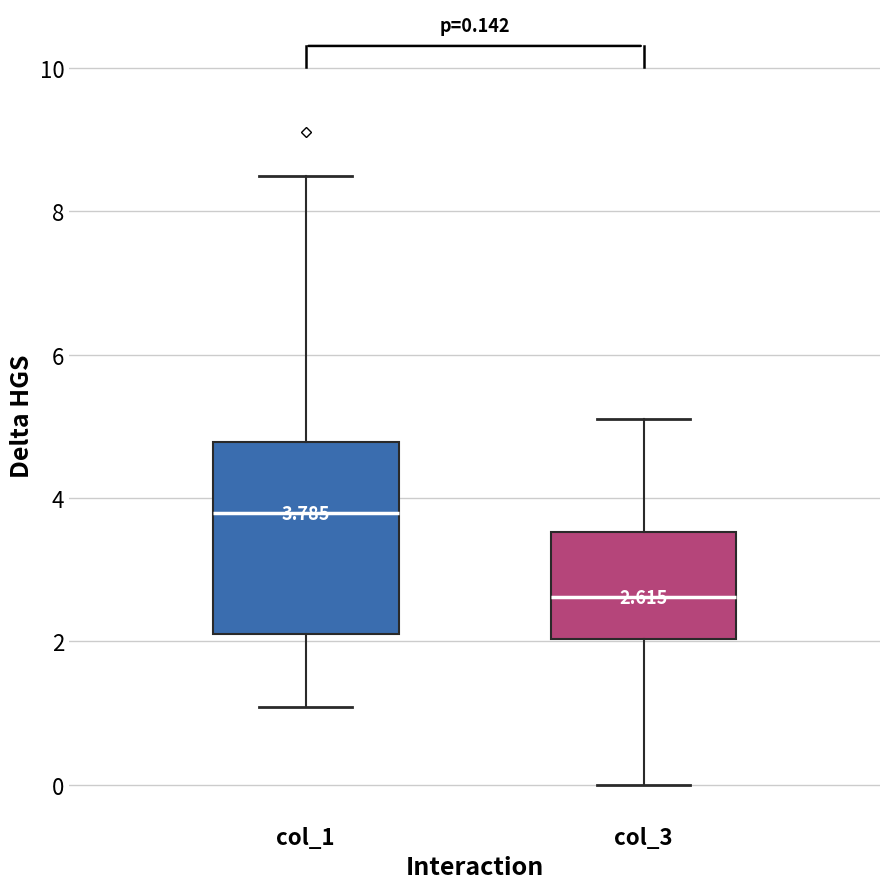

Which box is the tallest, from its lower edge to its upper edge?

col_1